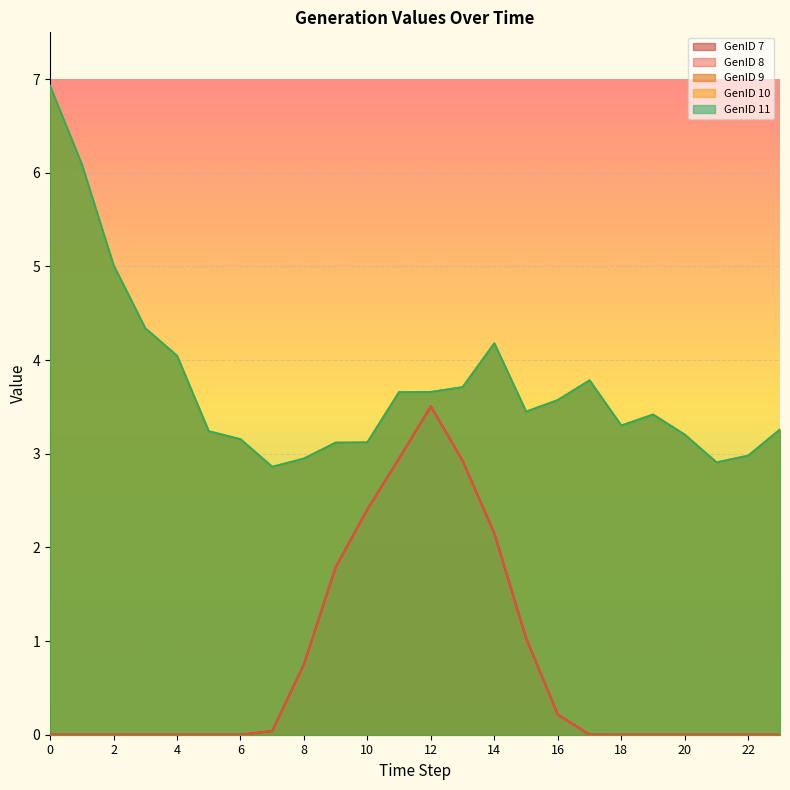

True or false: GenID 9 and GenID 11 intersect in this chart.

False